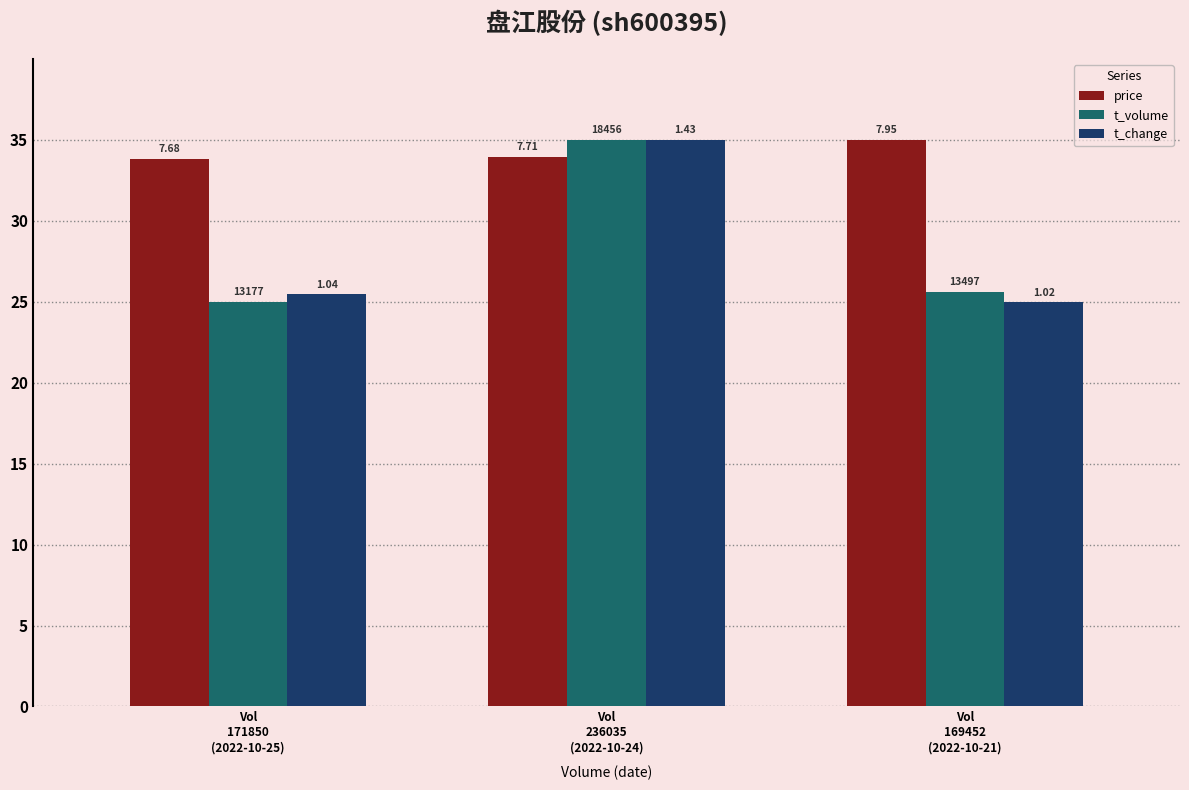

At which category is the sum across all series the highest?

Vol
236035
(2022-10-24)